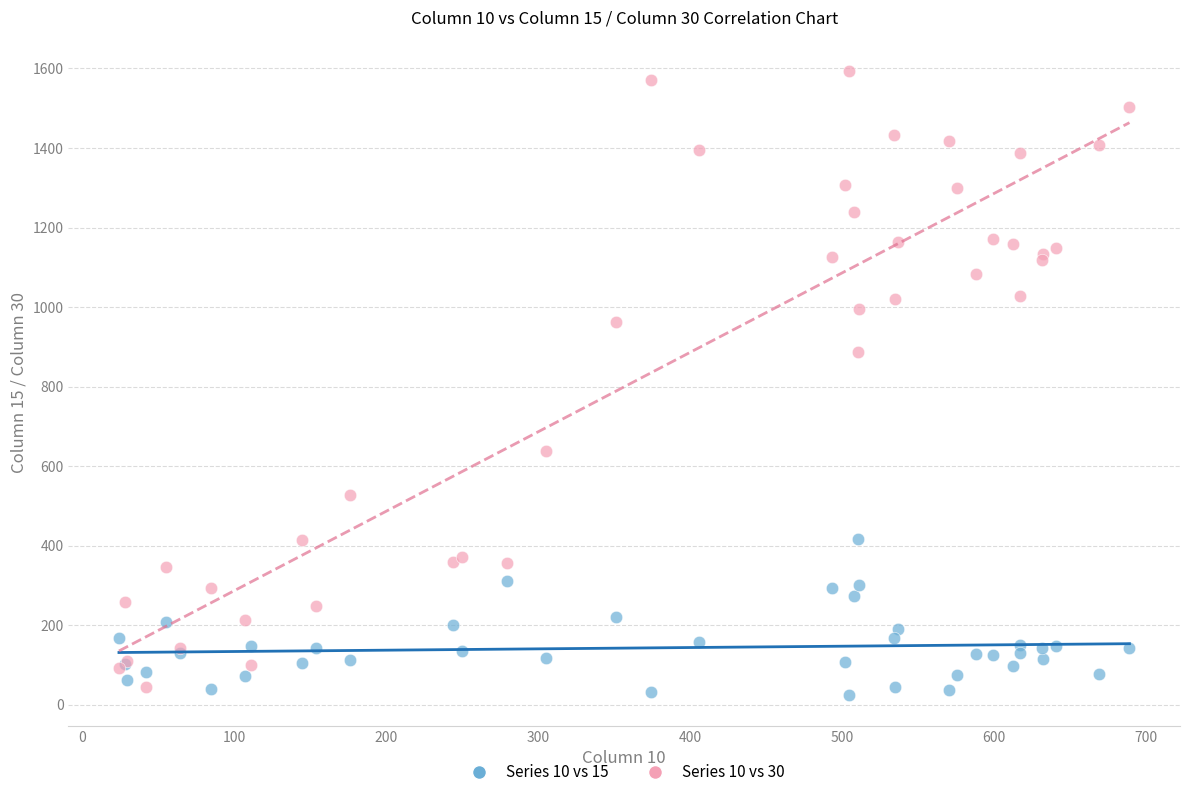

What are all the series names shown in the legend?

Series 10 vs 15, Series 10 vs 30